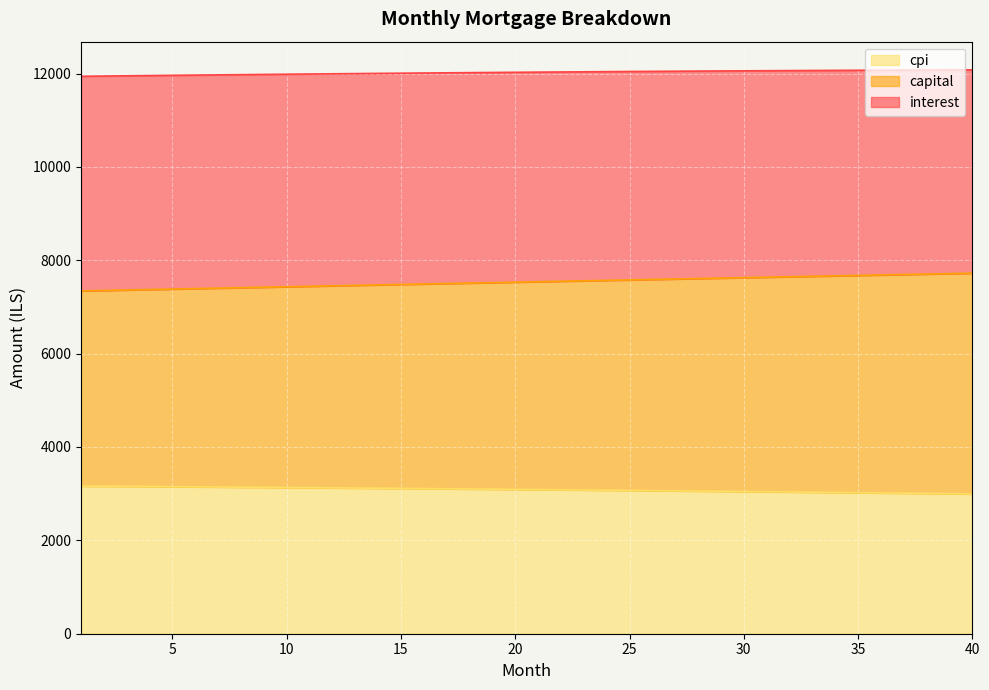

What is the minimum value for cpi?

2994.6